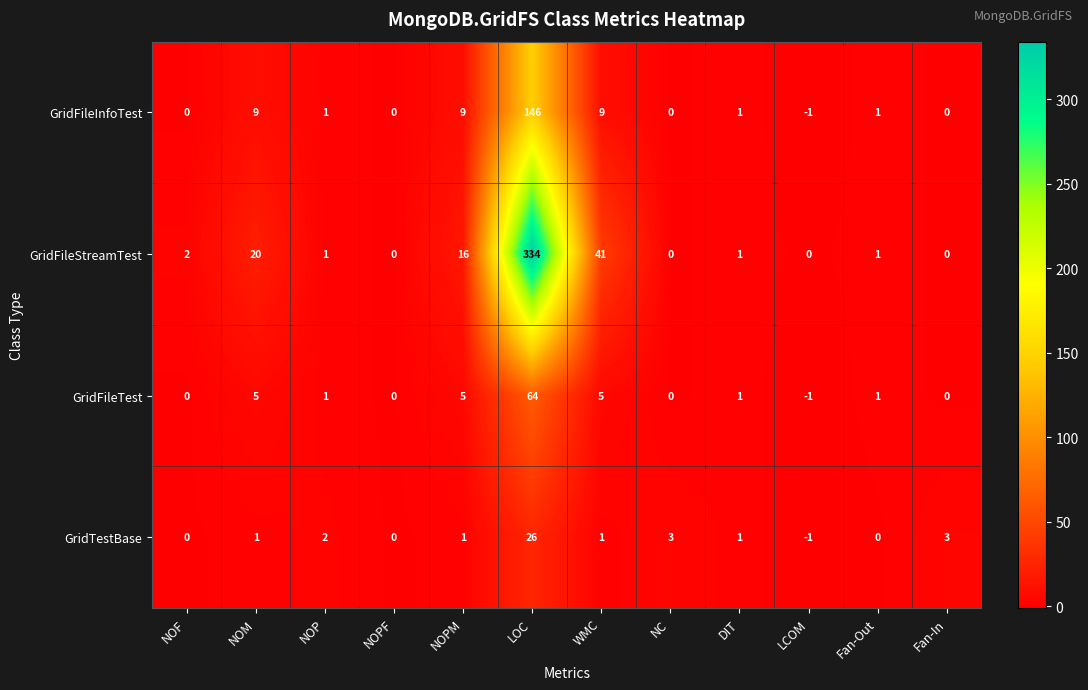

What is the sum of all GridFileInfoTest values?

175